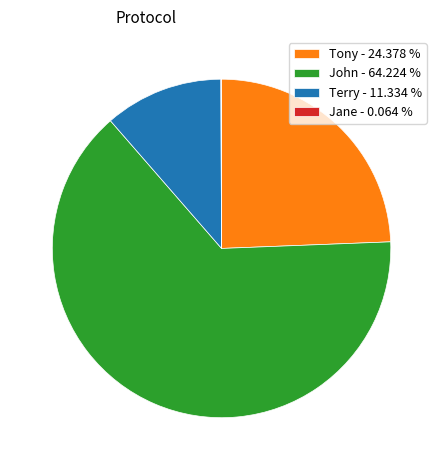

Which has a higher value, Terry - 11.334 % or Tony - 24.378 %?

Tony - 24.378 %